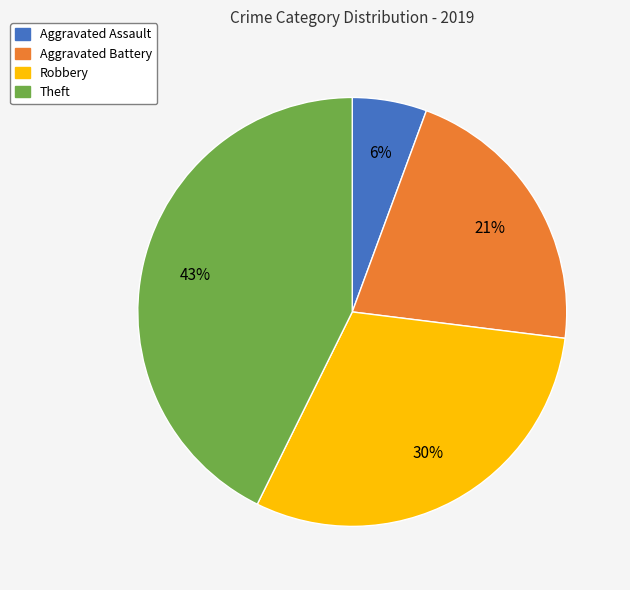

Is Aggravated Battery the majority of the pie?

No